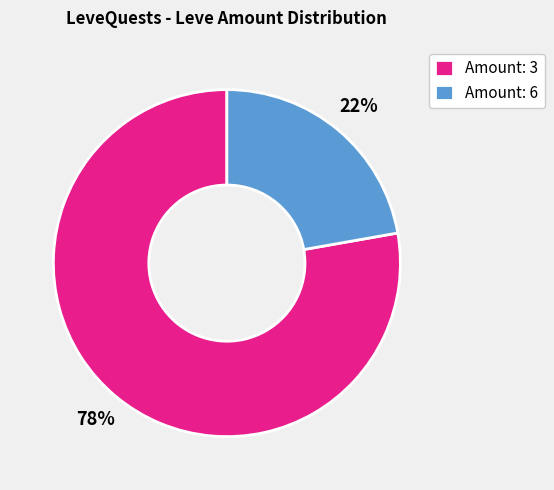

Between Amount: 3 and Amount: 6, which is larger?

Amount: 3